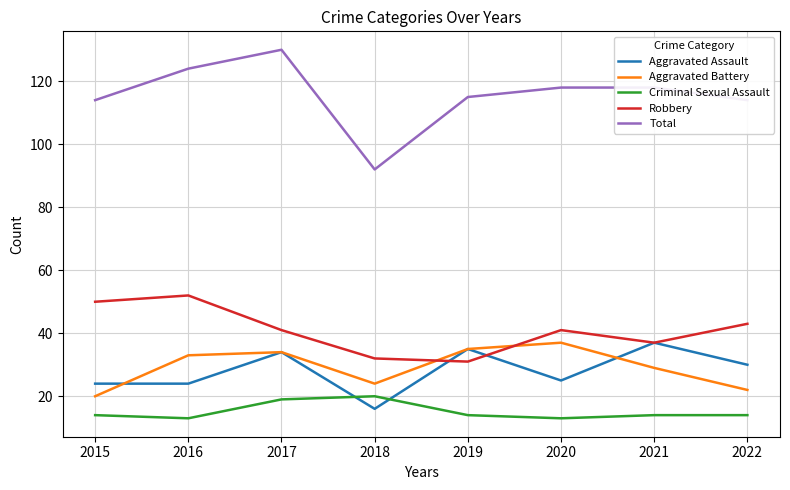

What is the smallest value displayed?

13